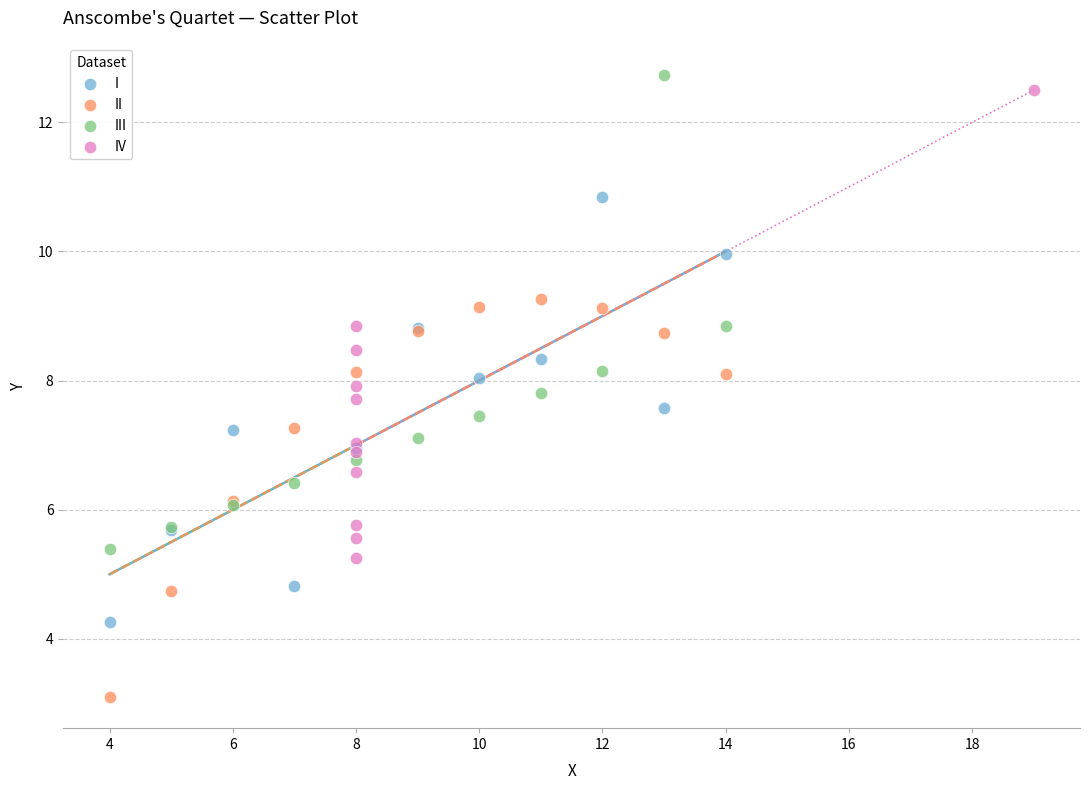

What are all the series names shown in the legend?

I, II, III, IV